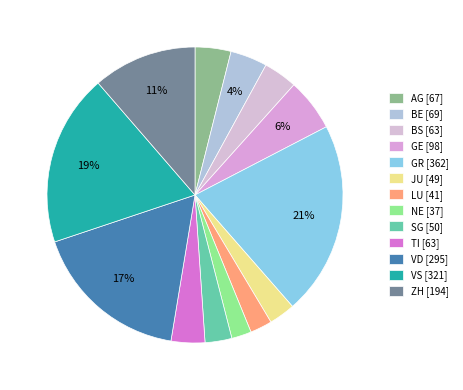

Which slice is the smallest?

NE